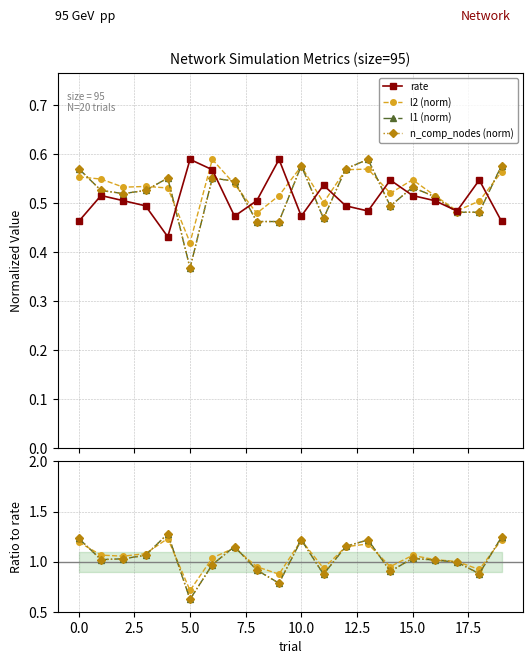

Reading right to left, transcribe all the data shown in this chart.

rate: 19=0.5	18=0.5	17=0.5	16=0.5	15=0.5	14=0.5	13=0.5	12=0.5	11=0.5	10=0.5	9=0.6	8=0.5	7=0.5	6=0.6	5=0.6	4=0.4	3=0.5	2=0.5	1=0.5	0=0.5
l2: 19=0.6	18=0.5	17=0.5	16=0.5	15=0.5	14=0.5	13=0.6	12=0.6	11=0.5	10=0.6	9=0.5	8=0.5	7=0.5	6=0.6	5=0.4	4=0.5	3=0.5	2=0.5	1=0.5	0=0.6
l1: 19=0.6	18=0.5	17=0.5	16=0.5	15=0.5	14=0.5	13=0.6	12=0.6	11=0.5	10=0.6	9=0.5	8=0.5	7=0.5	6=0.6	5=0.4	4=0.6	3=0.5	2=0.5	1=0.5	0=0.6
n_comp_nodes: 19=0.6	18=0.5	17=0.5	16=0.5	15=0.5	14=0.5	13=0.6	12=0.6	11=0.5	10=0.6	9=0.5	8=0.5	7=0.5	6=0.6	5=0.4	4=0.6	3=0.5	2=0.5	1=0.5	0=0.6